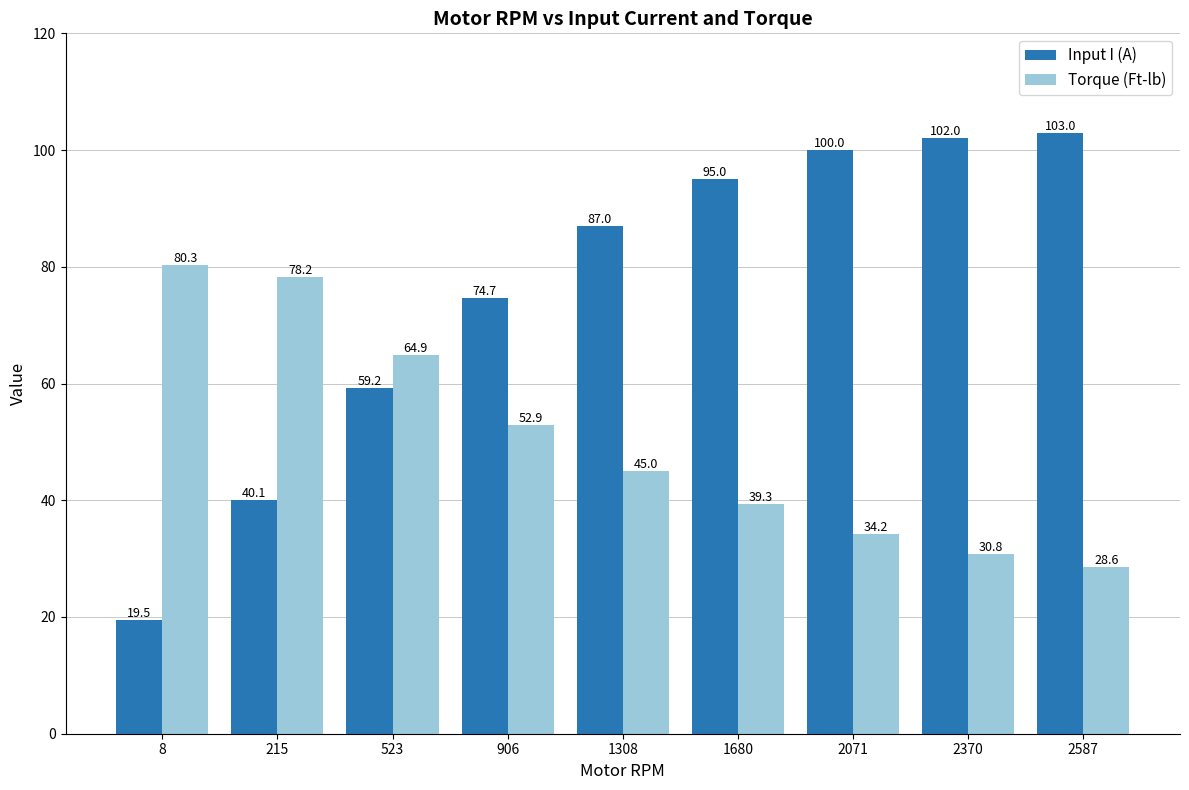

The Input I (A) series shows 59.2 at 523. True or false?

True